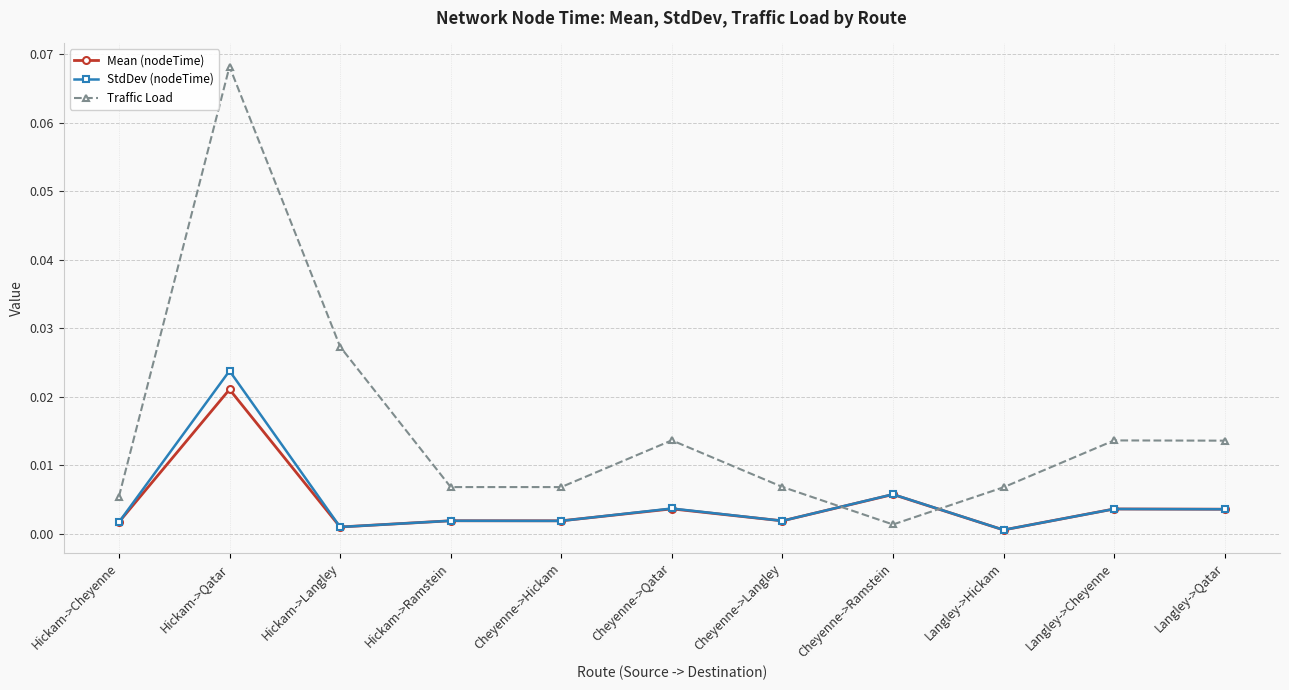

Does the chart have visible grid lines?

Yes